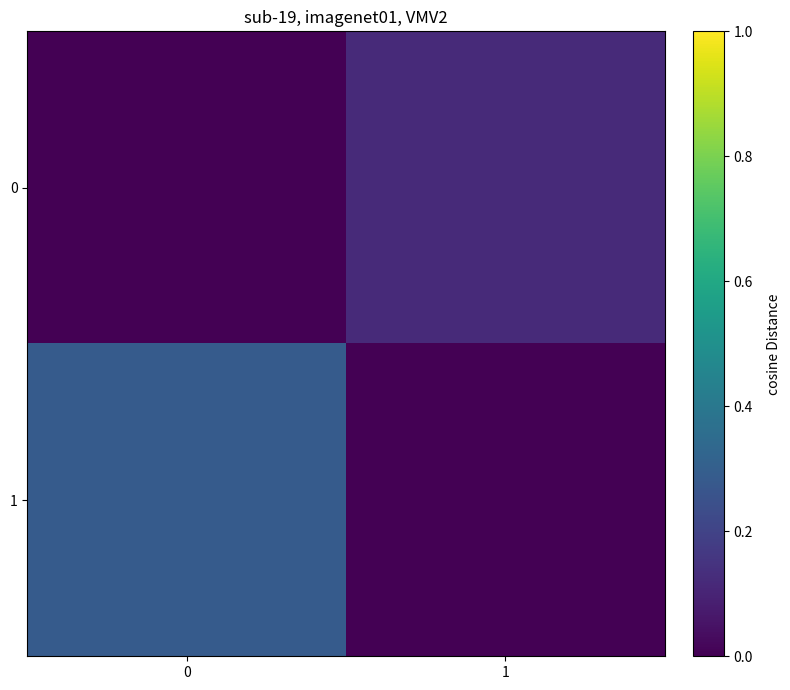

Reading left to right, list all the values displayed in this chart.

0: 0=0.0	1=0.1
1: 0=0.3	1=0.0